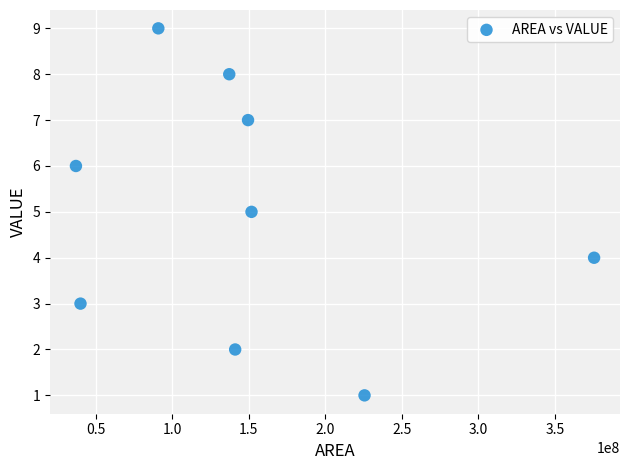

What is the range of X values (max minus min)?

338295600